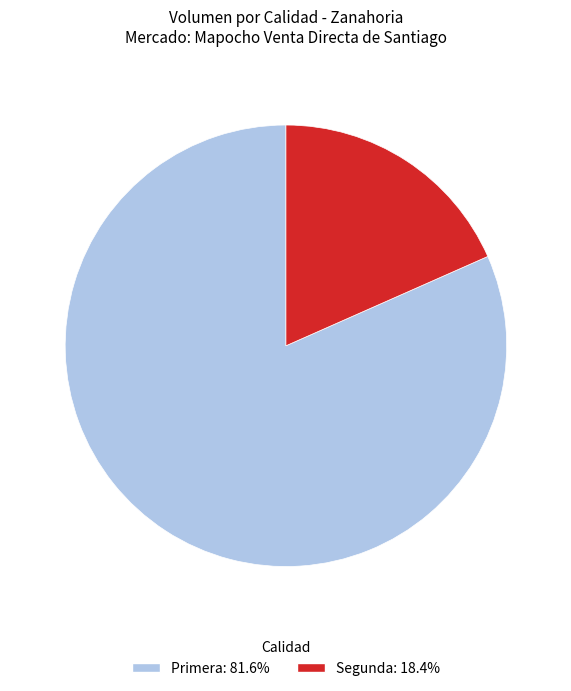

Which has a higher value, Segunda or Primera?

Primera